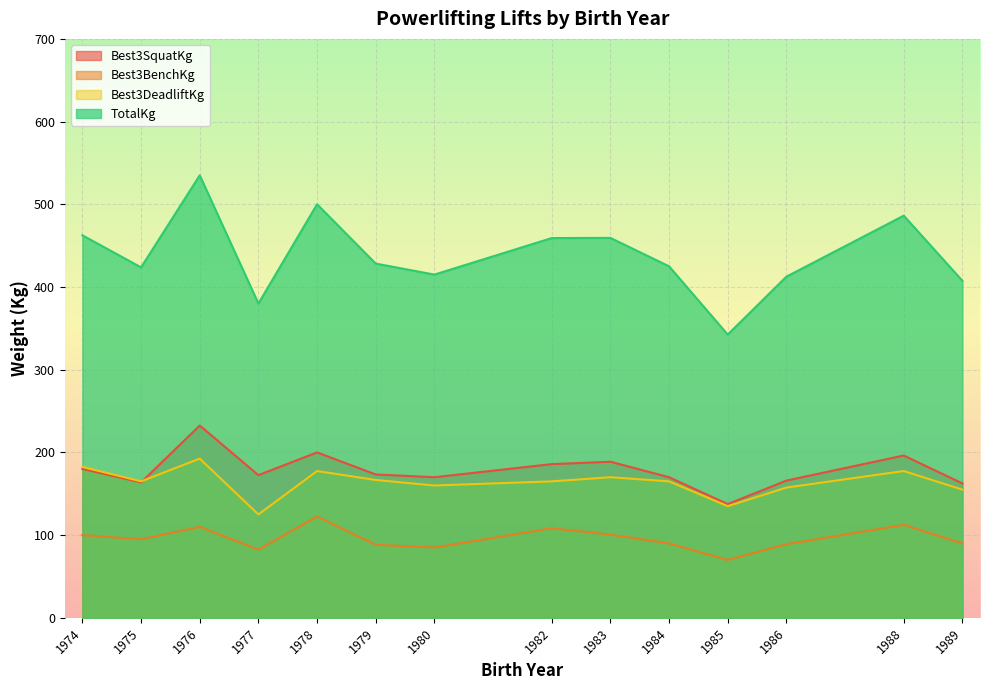

What are all the series names shown in the legend?

Best3SquatKg, Best3BenchKg, Best3DeadliftKg, TotalKg